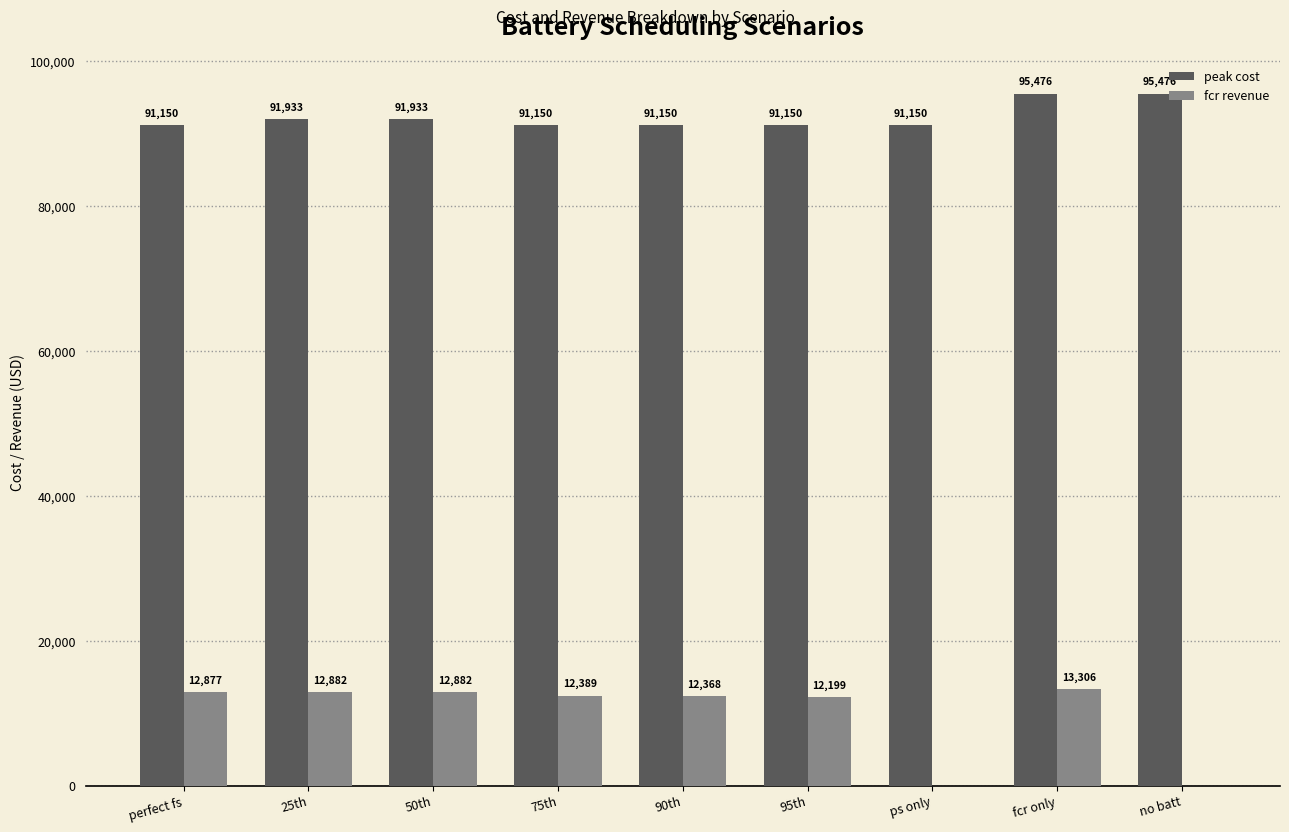

Which series has the largest total across all categories?

peak cost